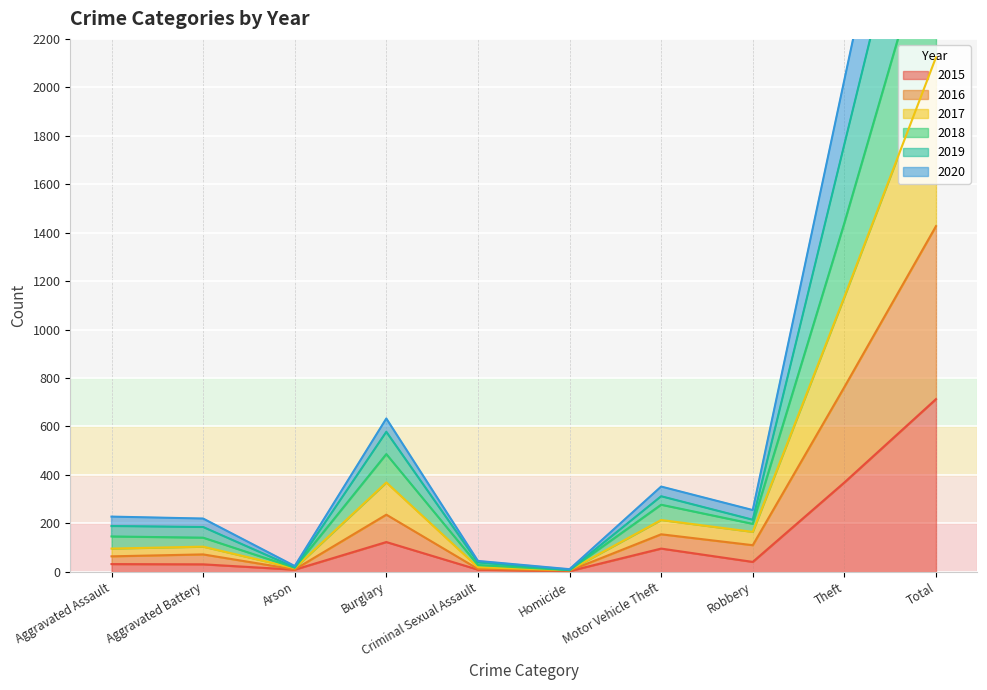

What is the difference between the second highest and second lowest values in the 2015 series?

360